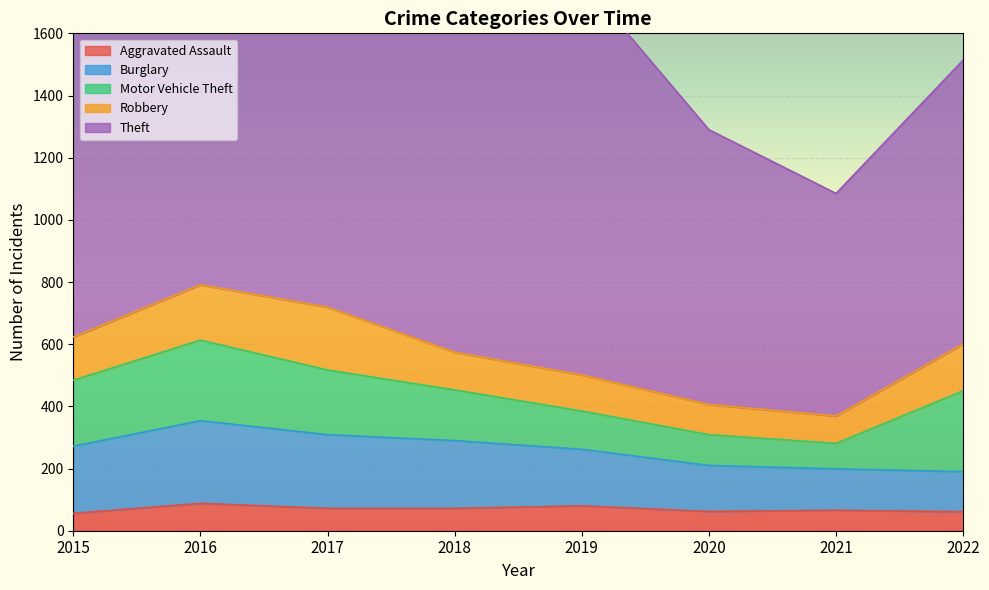

Reading left to right, transcribe all the data shown in this chart.

Aggravated Assault: 56	88	72	72	80	62	66	61
Burglary: 216	266	237	218	182	148	133	129
Motor Vehicle Theft: 212	259	208	163	123	99	82	260
Robbery: 139	178	202	121	116	97	88	151
Theft: 1041	1151	1188	1170	1272	884	716	913